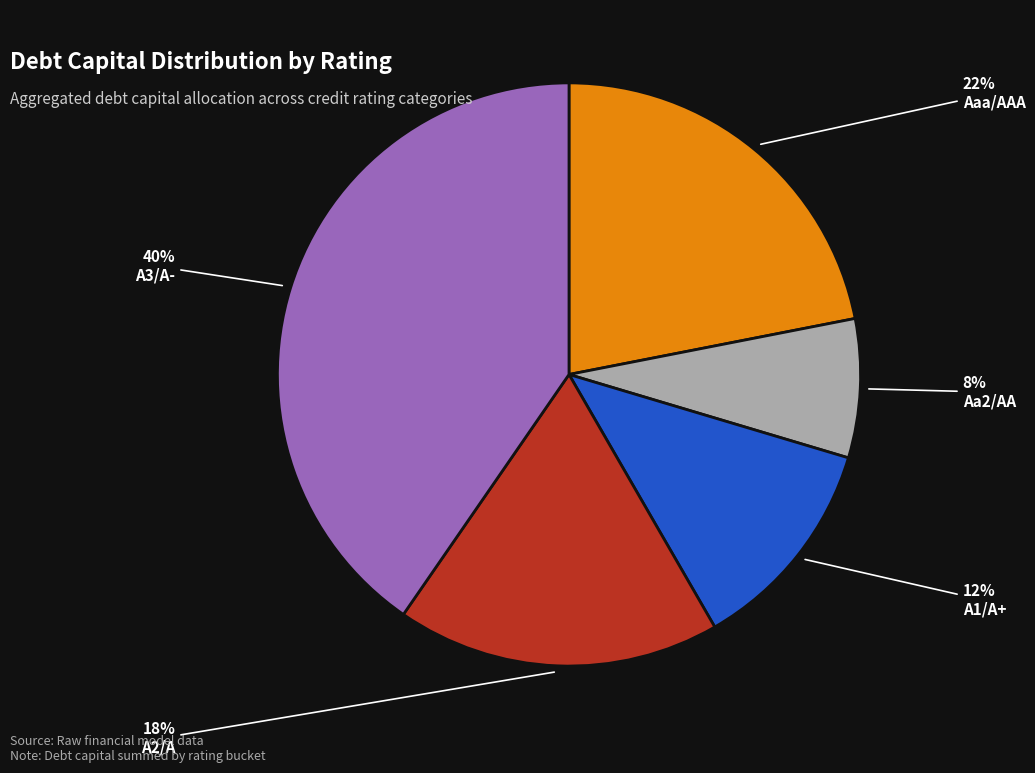

Is there a majority slice in this chart?

No